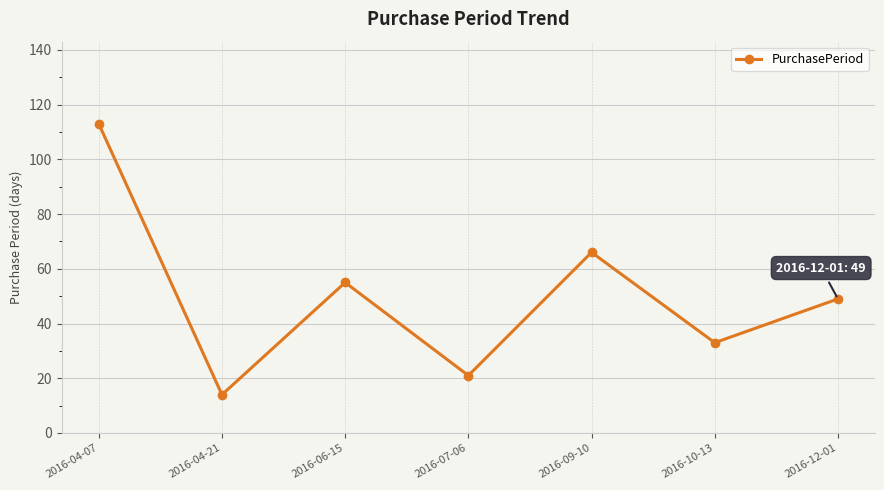

Which has a higher value, 2016-06-15 or 2016-07-06?

2016-06-15